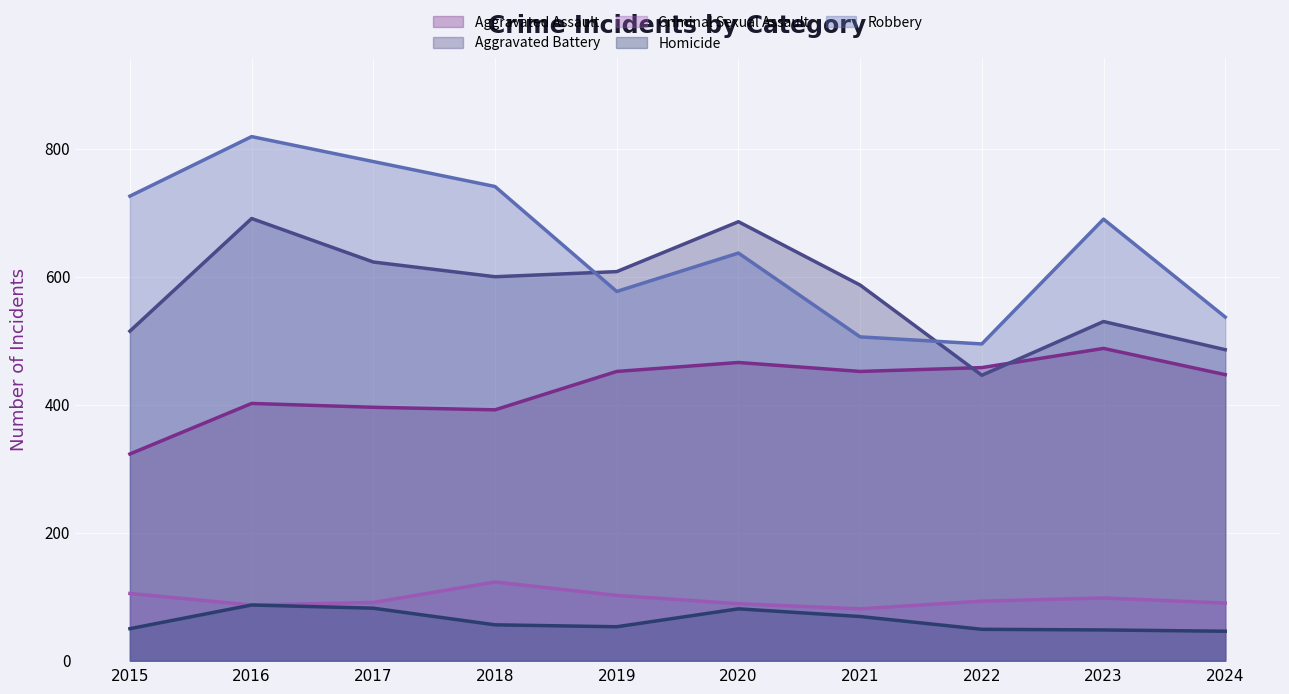

Reading right to left, transcribe all the data shown in this chart.

Aggravated Assault: 2024=447	2023=488	2022=458	2021=452	2020=466	2019=452	2018=392	2017=396	2016=402	2015=323
Aggravated Battery: 2024=486	2023=530	2022=446	2021=587	2020=686	2019=608	2018=600	2017=623	2016=691	2015=515
Criminal Sexual Assault: 2024=90	2023=98	2022=93	2021=81	2020=89	2019=102	2018=123	2017=91	2016=87	2015=105
Homicide: 2024=46	2023=48	2022=49	2021=69	2020=81	2019=53	2018=56	2017=82	2016=87	2015=50
Robbery: 2024=537	2023=690	2022=495	2021=506	2020=637	2019=577	2018=741	2017=780	2016=819	2015=726